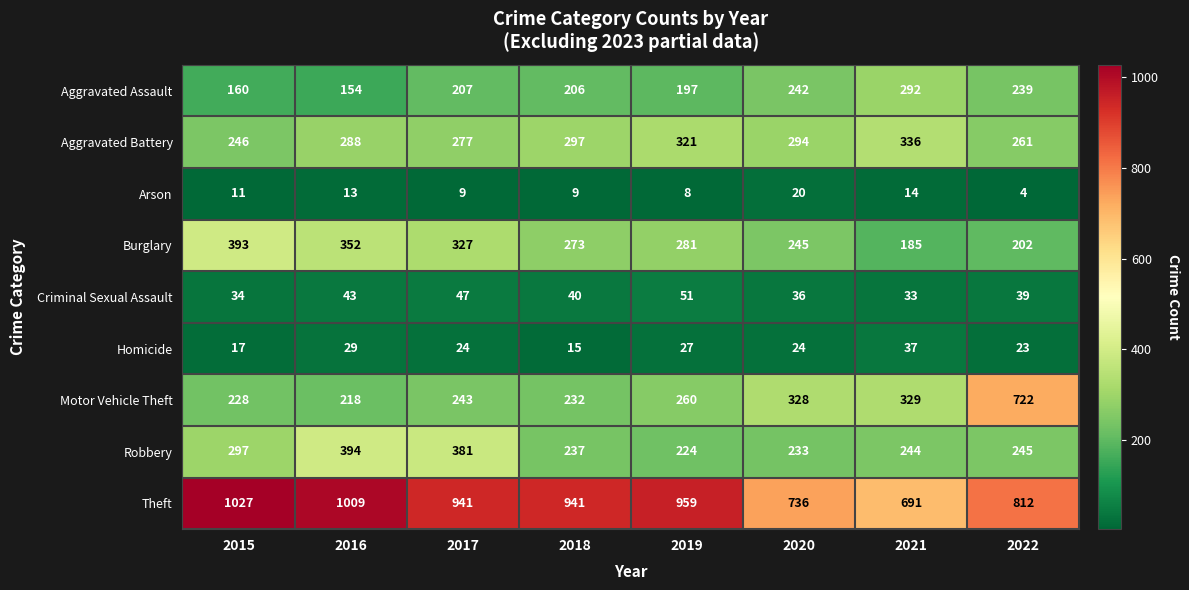

How many distinct data groups are displayed?

9